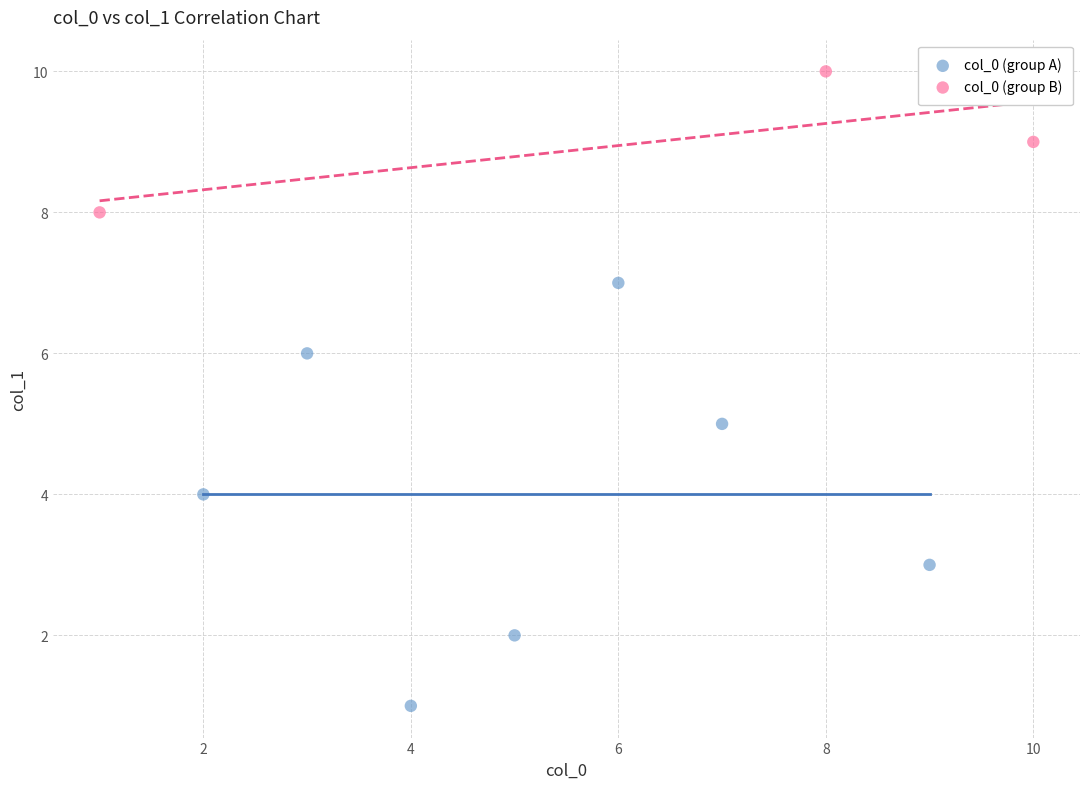

Which series has the widest spread of Y values?

col_0 (group A)